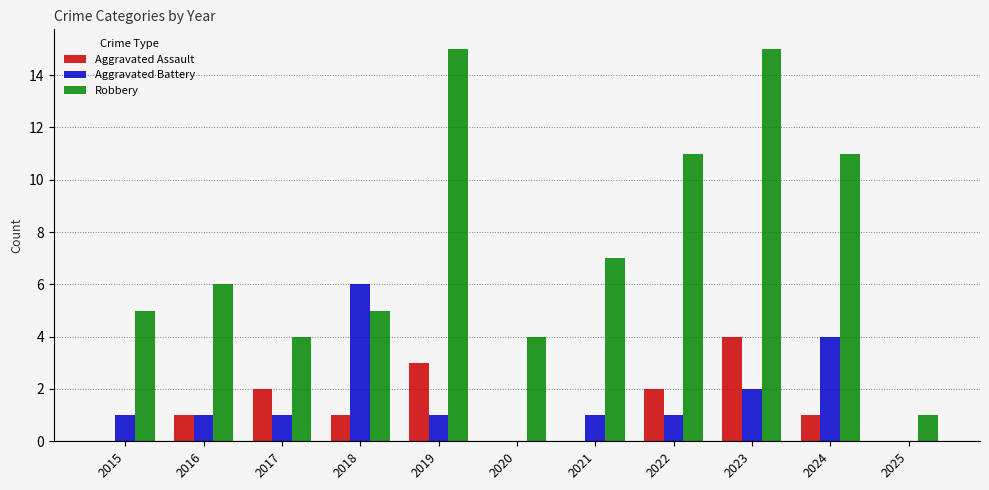

How many data points does each series have?

11